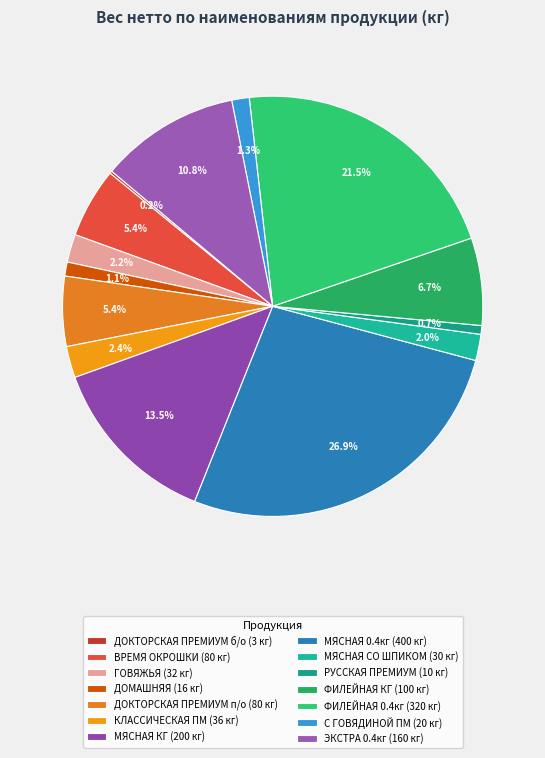

Count the number of slices in the pie.

14